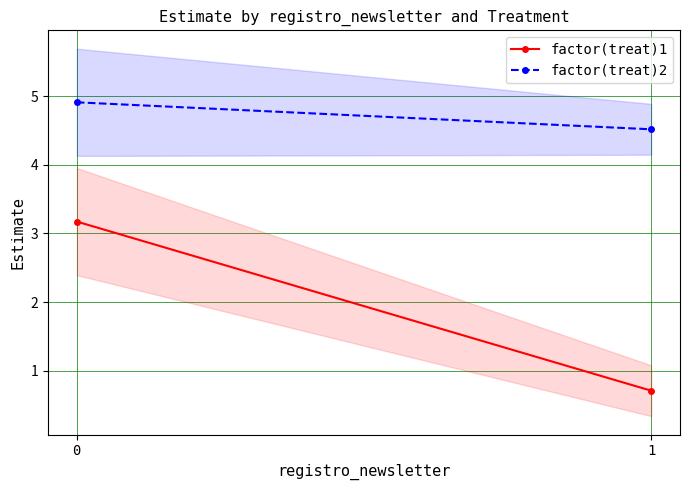

Count the factor(treat)2 values in the range 4 to 5.

2